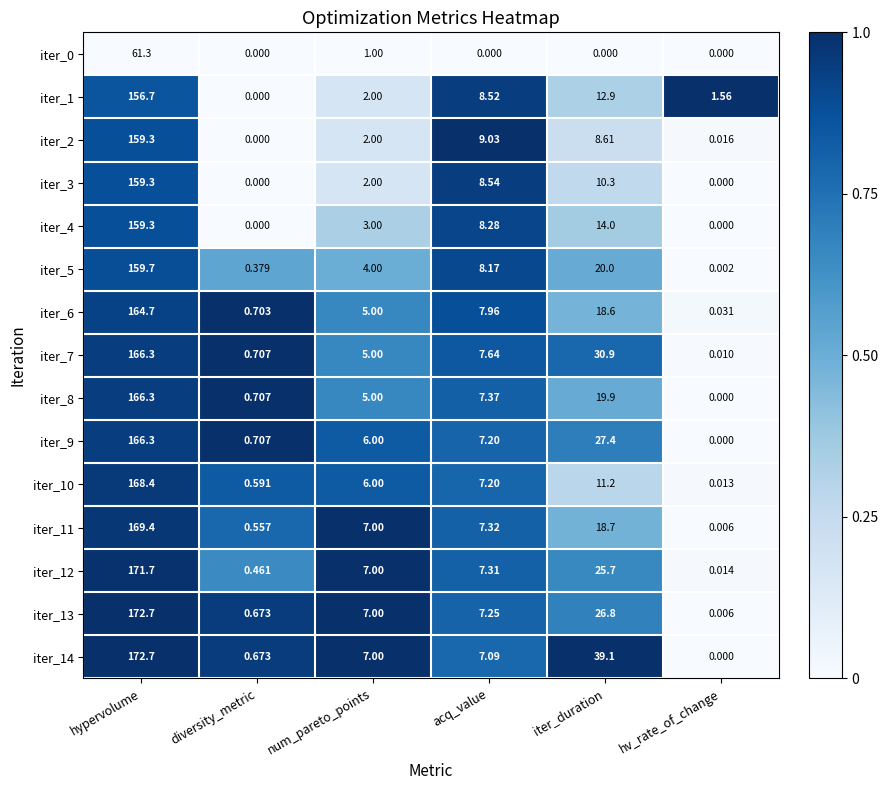

At which category is the sum across all series the highest?

hypervolume